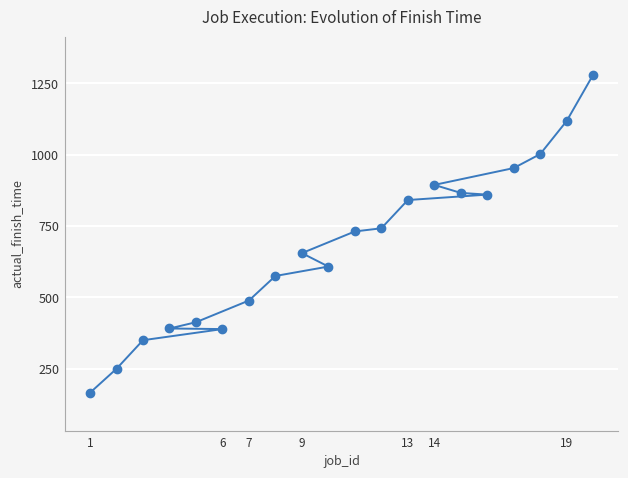

What is the approximate value at 13?

841